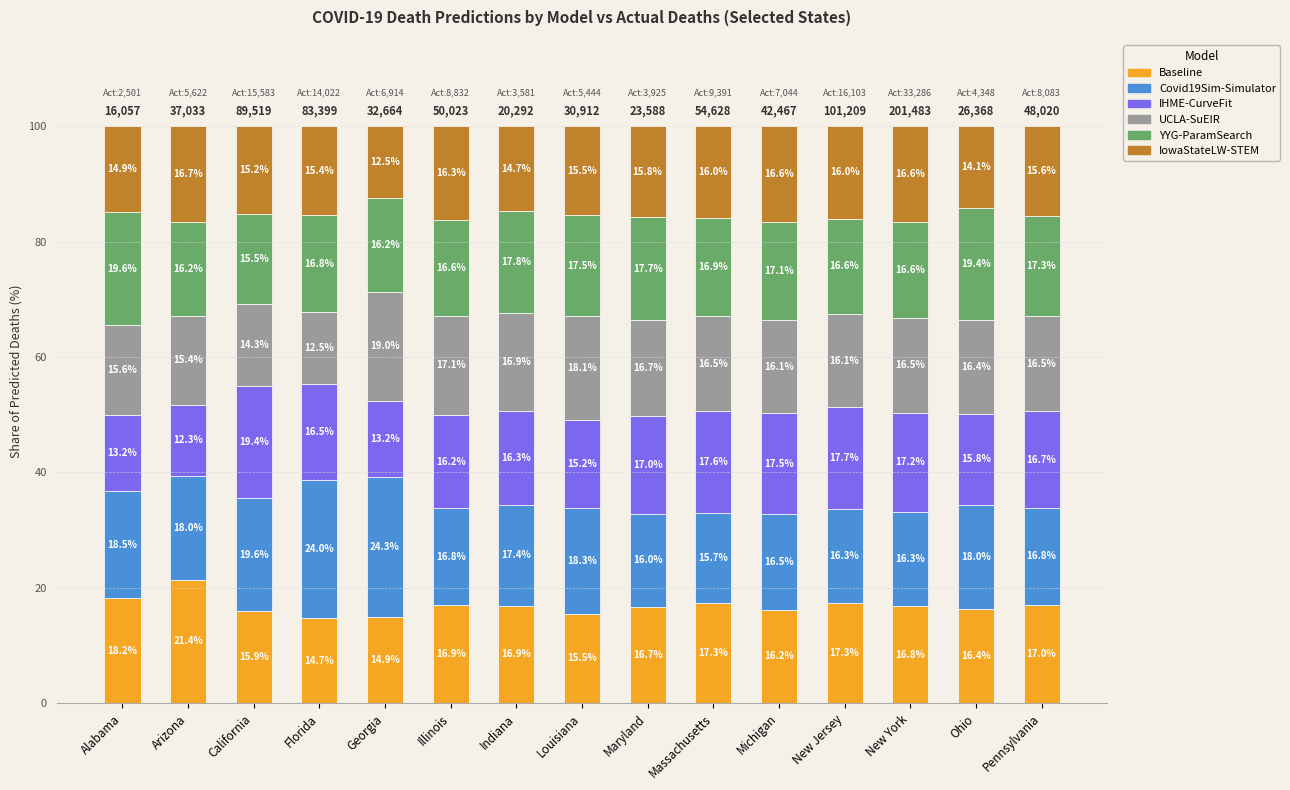

Are the bars grouped side by side (vs. stacked)?

No